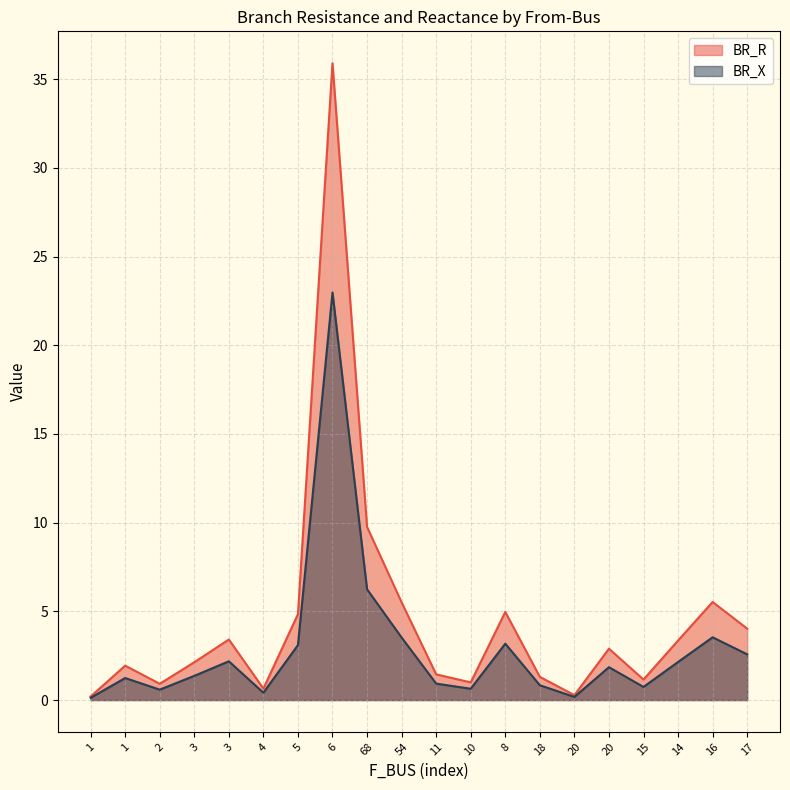

Which has a higher value, 68 or 14?

68